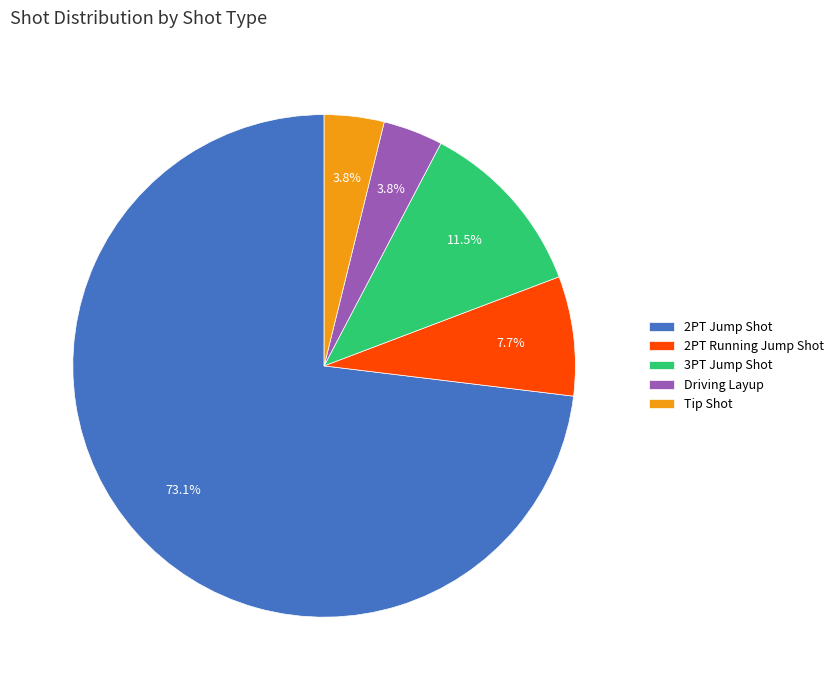

The 2PT Running Jump Shot slice represents 8% of the pie. True or false?

True